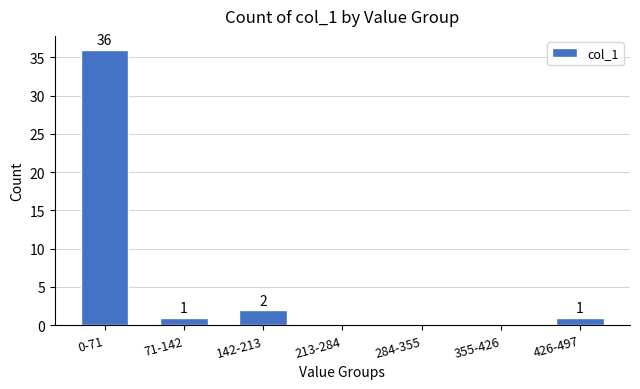

Reading right to left, extract all data points from this chart.

426-497=1	355-426=0	284-355=0	213-284=0	142-213=2	71-142=1	0-71=36